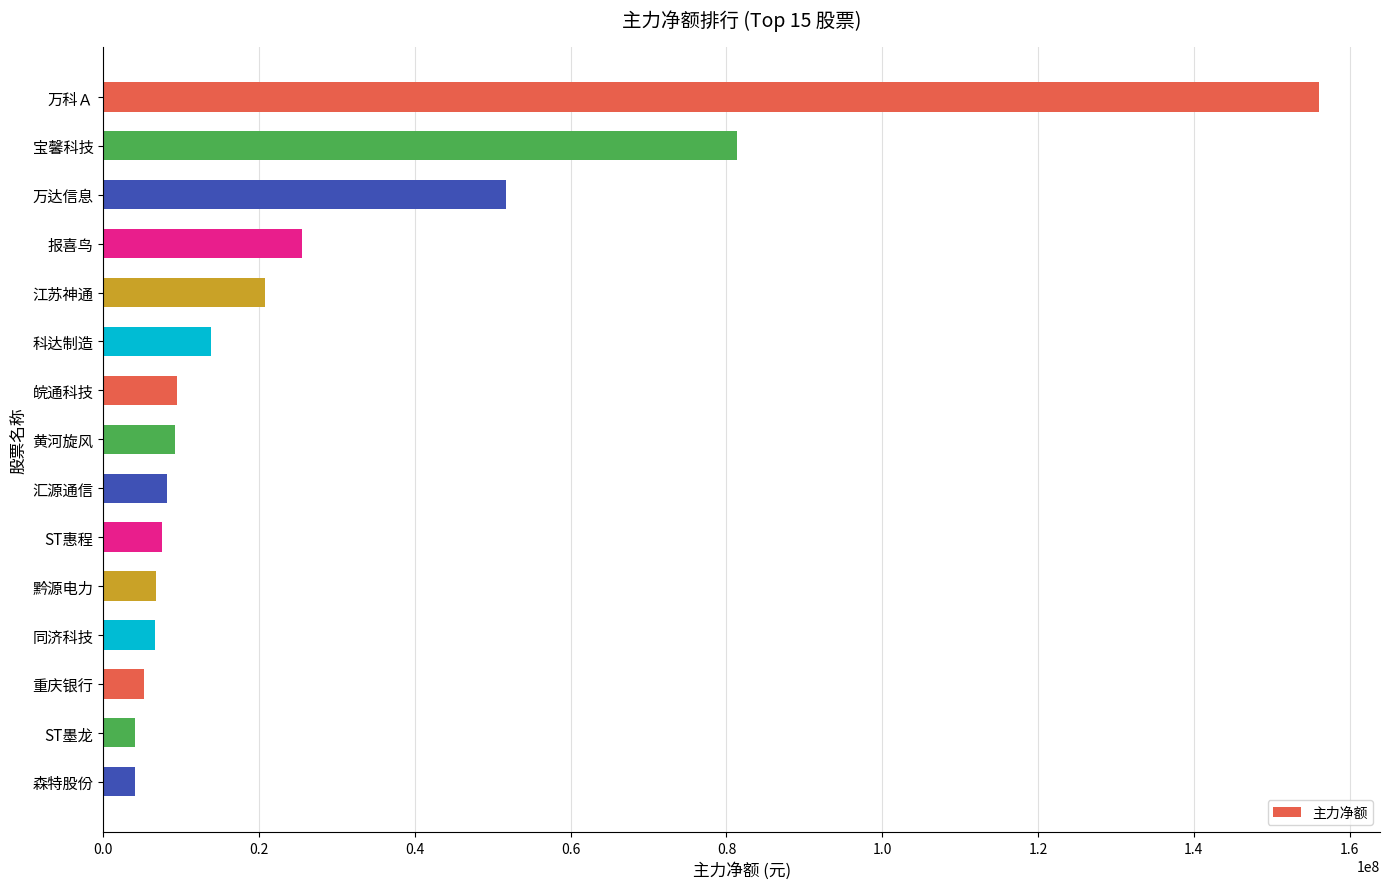

What is the value of the 8th bar from the top?

9152640